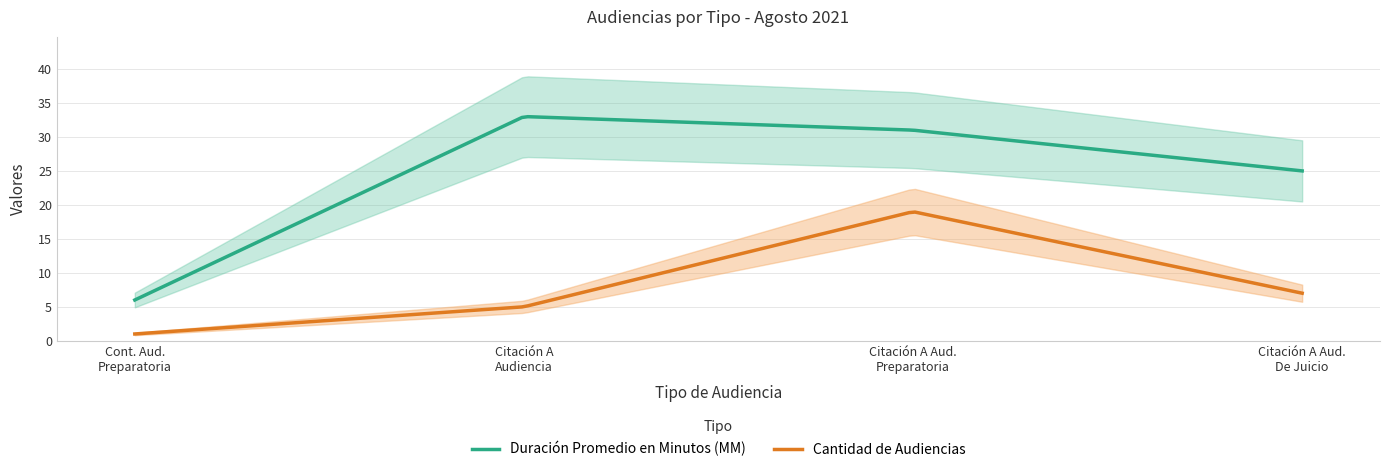

At which label does Cantidad de Audiencias first exceed 7?

Citación A Audiencia Preparatoria